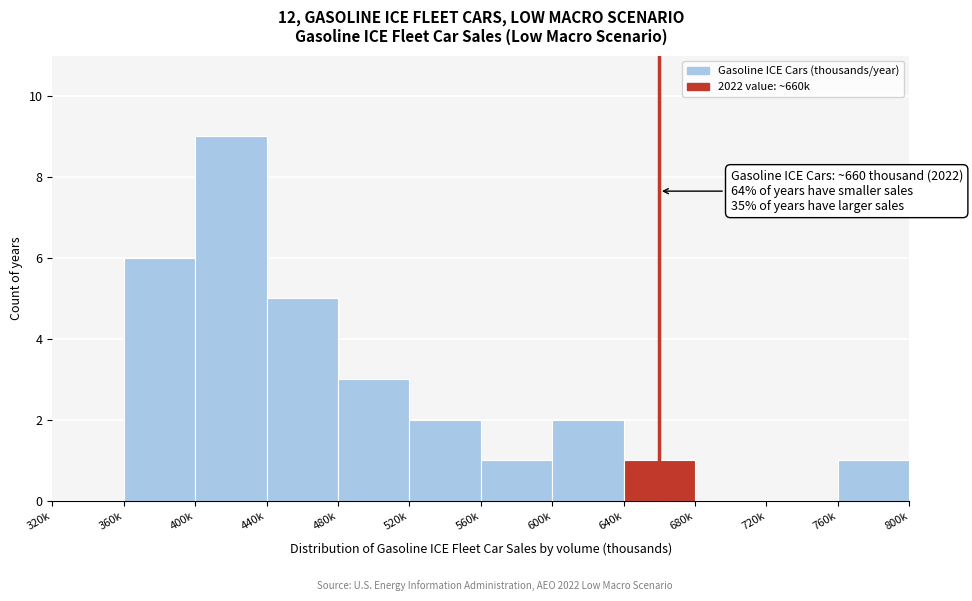

Reading right to left, extract all data points from this chart.

760k=1	720k=0	680k=0	640k=1	600k=2	560k=1	520k=2	480k=3	440k=5	400k=9	360k=6	320k=0